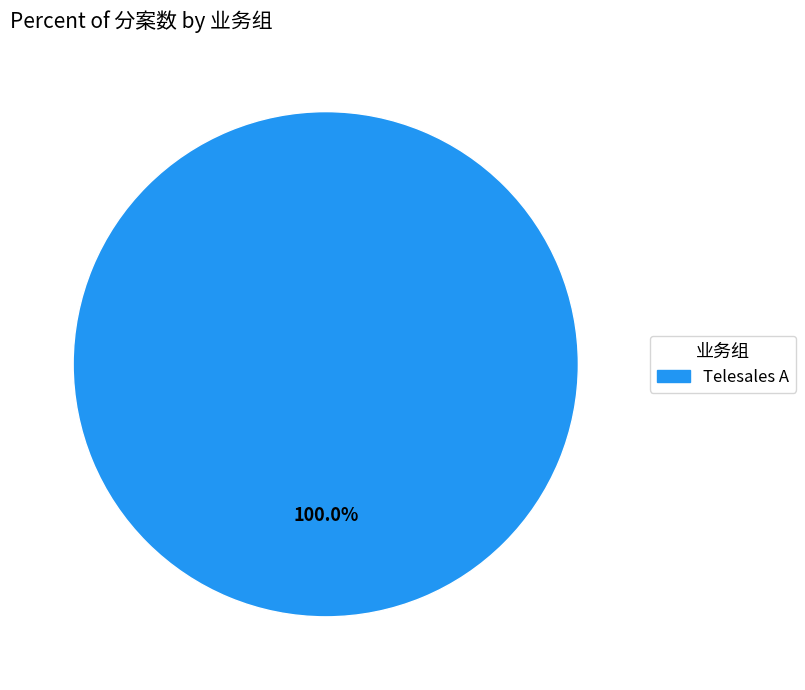

Is there any slice that represents more than half of the pie?

Yes